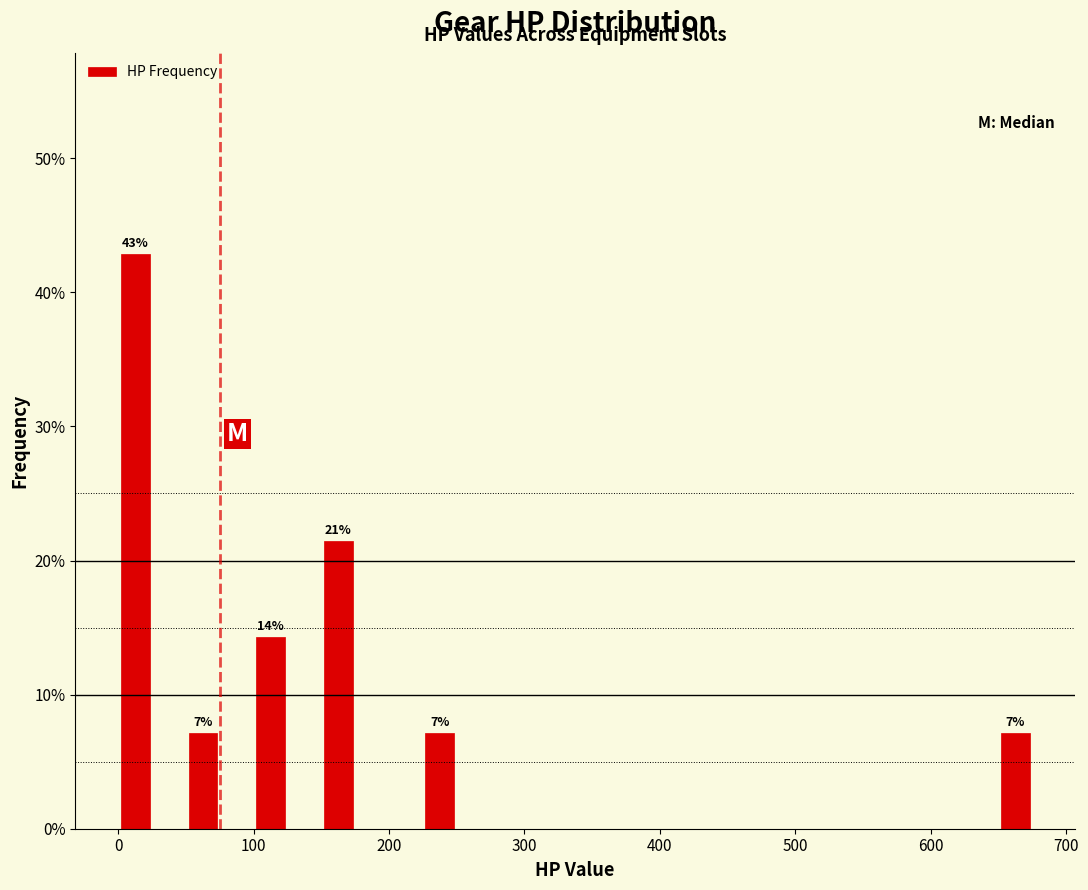

Read against the x-axis, roughly where is the centre of the tallest bar?

10